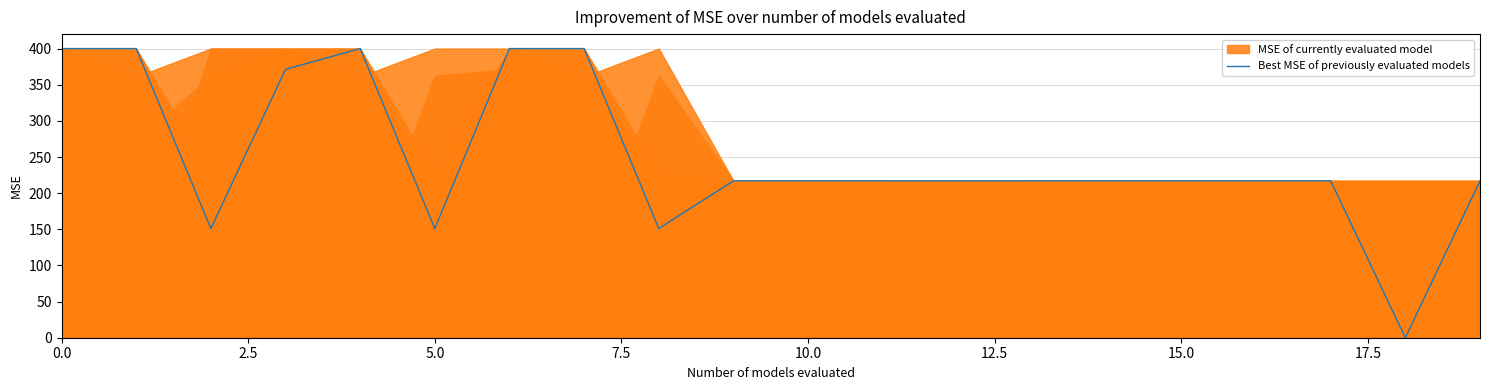

What is the maximum value for Best MSE of previously evaluated models?

400.0